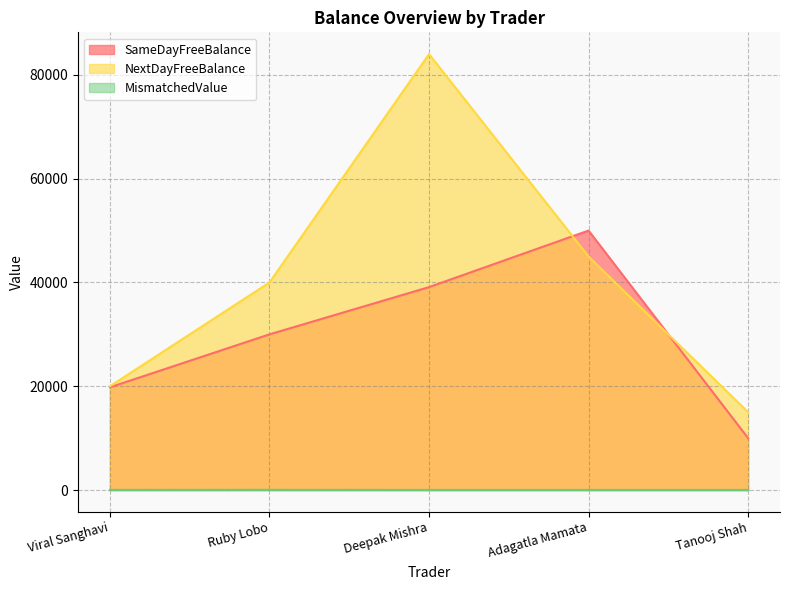

Rank the series by their maximum value, from highest to lowest.

NextDayFreeBalance, SameDayFreeBalance, MismatchedValue